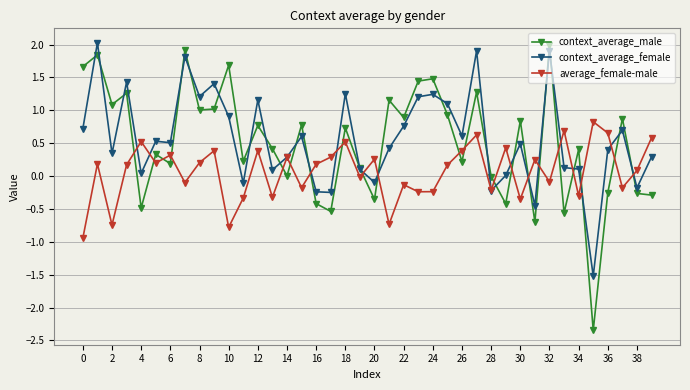

Which series has the largest range (max minus min)?

context_average_male